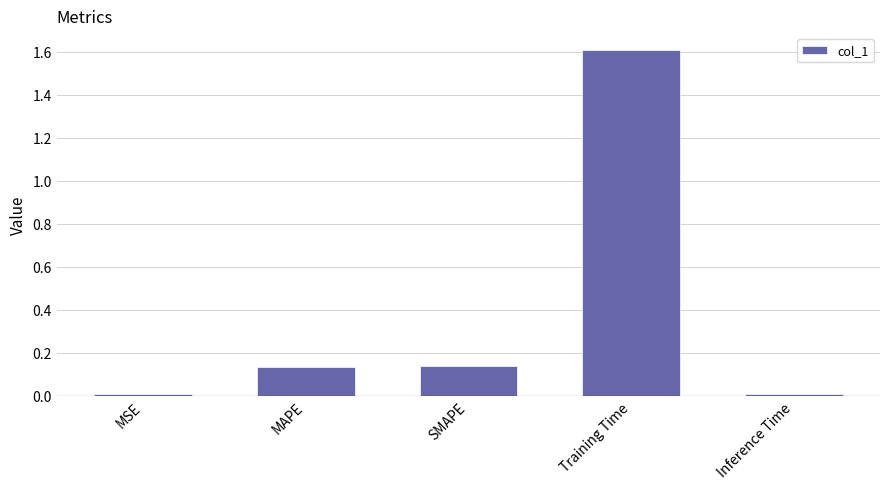

What is the label of the 1st bar from the left?

MSE